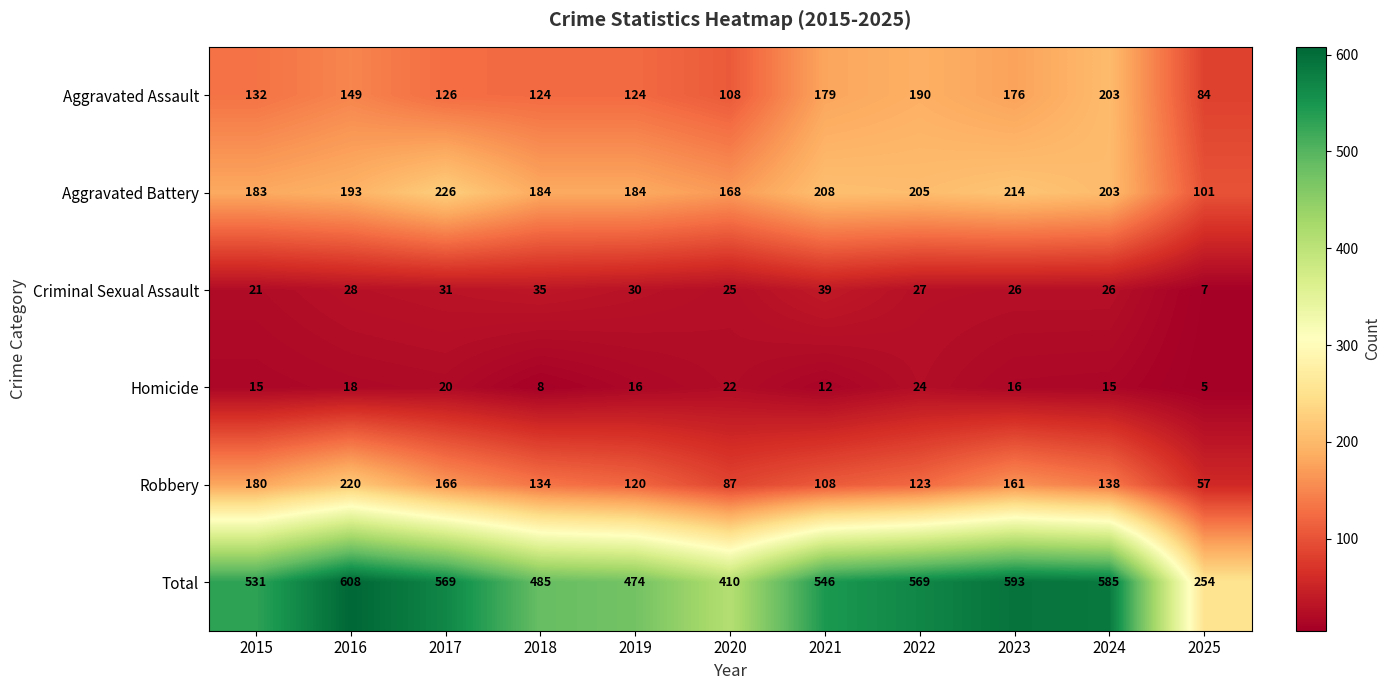

What is the difference between the maximum and minimum values in the Aggravated Battery series?

125